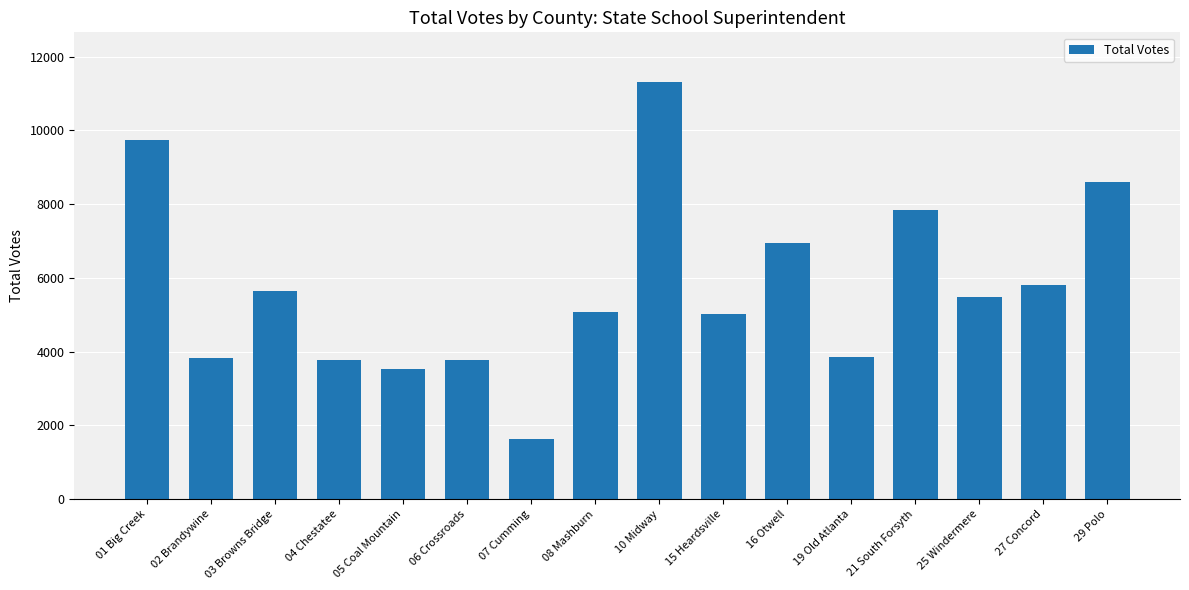

How many data points are less than 5491?

8